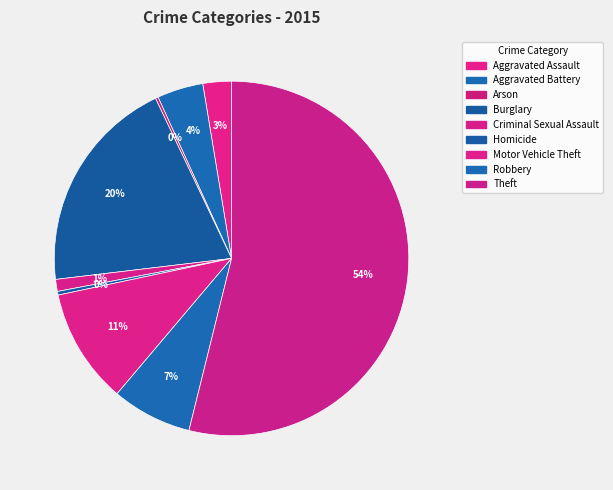

Rank the categories by value from lowest to highest.

Arson, Homicide, Criminal Sexual Assault, Aggravated Assault, Aggravated Battery, Robbery, Motor Vehicle Theft, Burglary, Theft